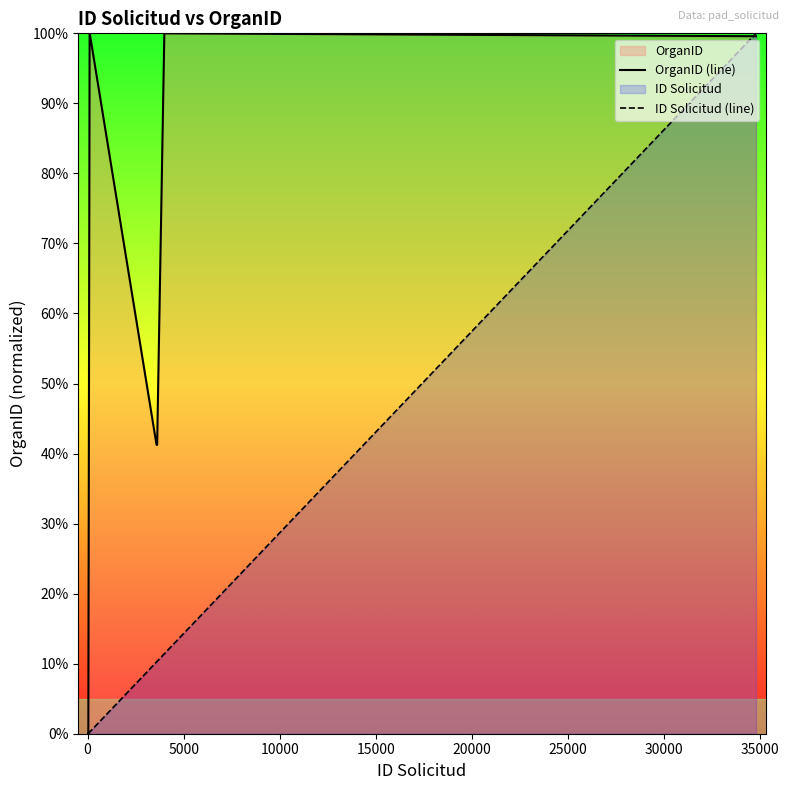

Which series has the largest total across all categories?

OrganID (line)